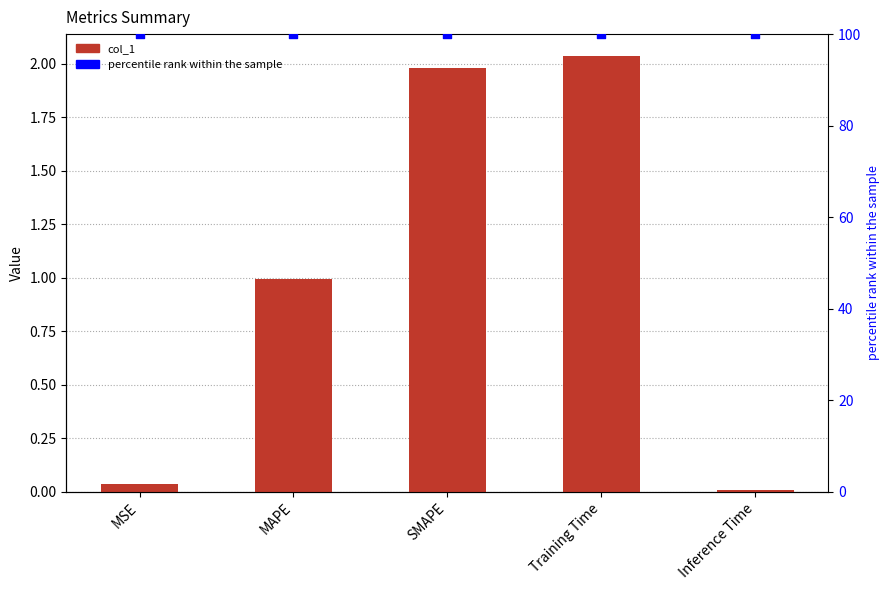

Which series contains the lowest Y value?

col_1